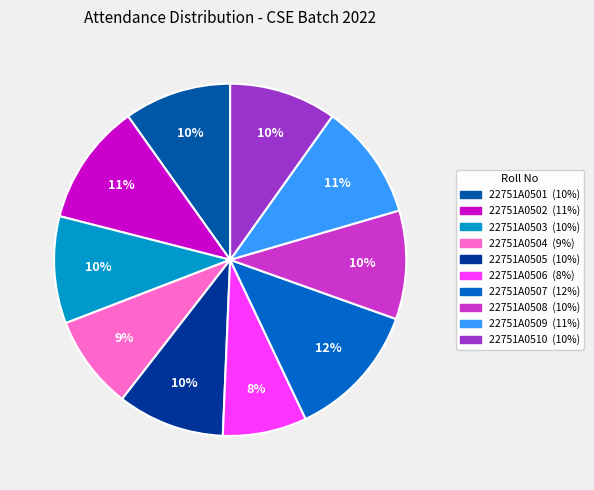

How many segments does this pie chart have?

10